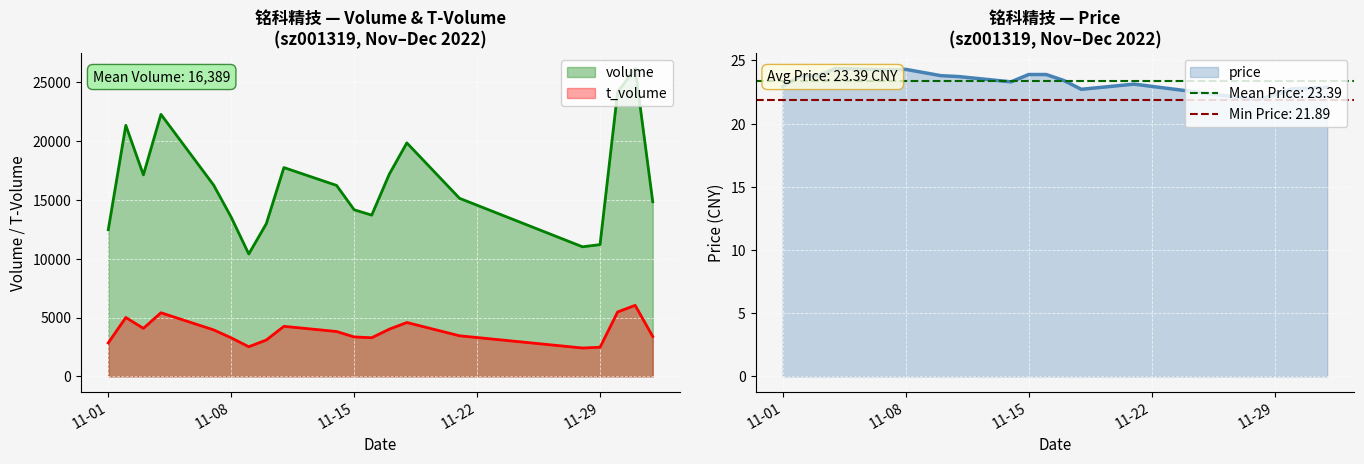

How many data points in volume are less than 16231?

10